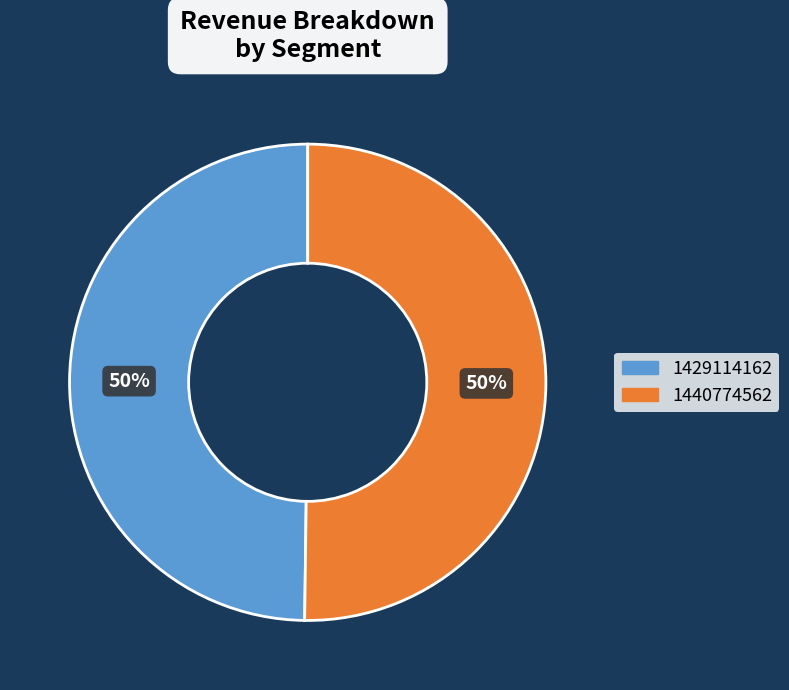

Is the sum of 1429114162 and 1440774562 greater than half?

Yes